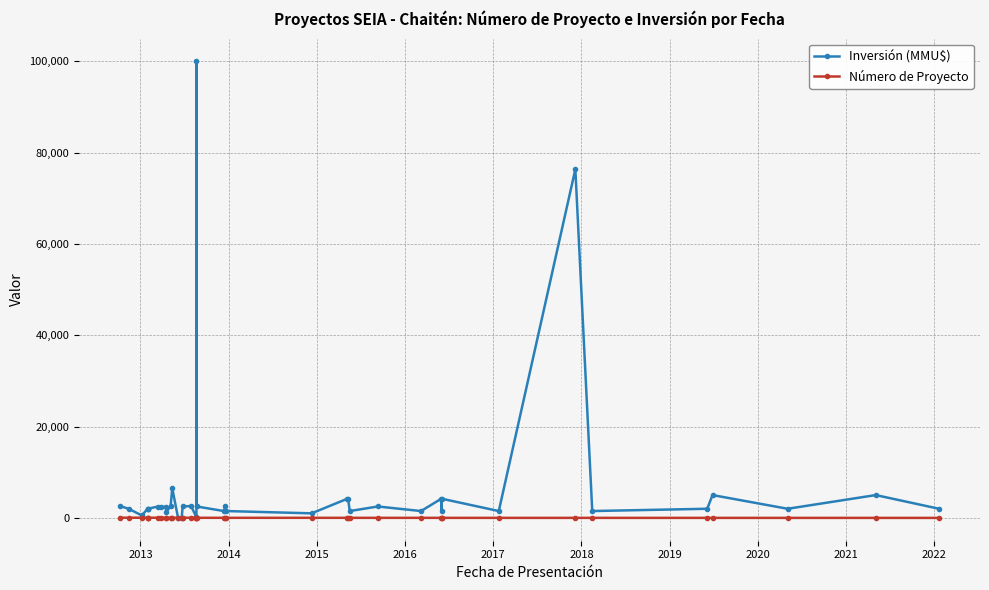

How many series are shown in this chart?

2